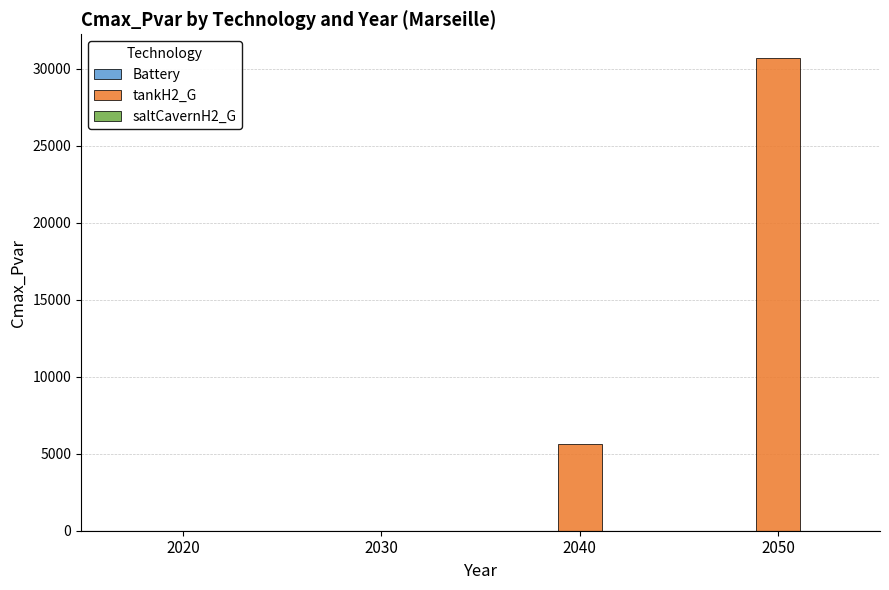

How many categories are shown in the chart?

4